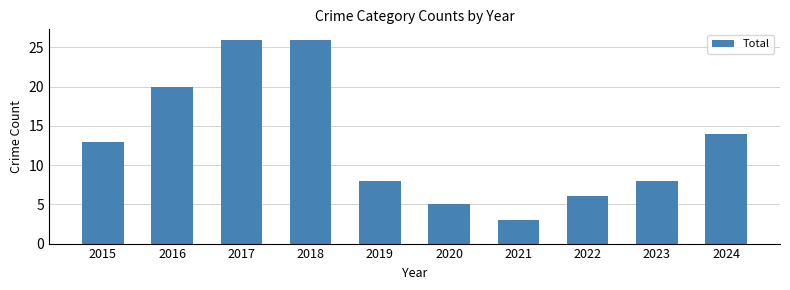

Reading left to right, what are all the values shown in this chart?

13	20	26	26	8	5	3	6	8	14